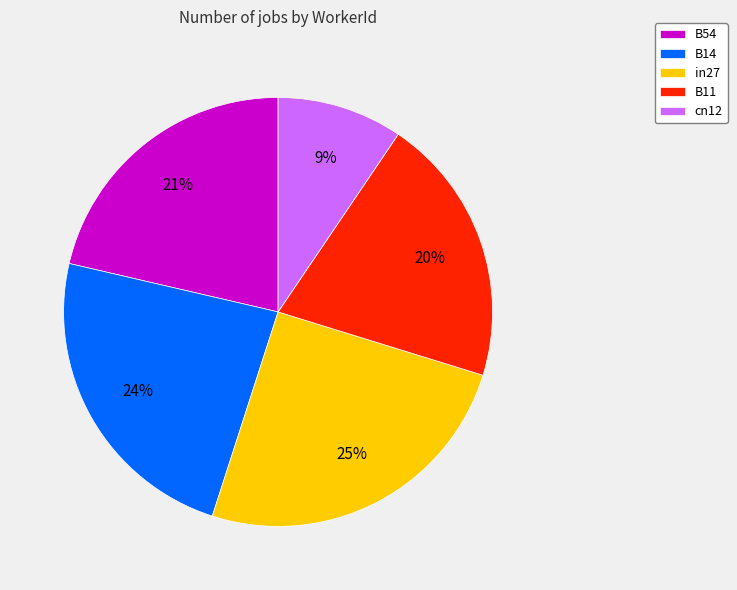

What is the smallest slice in the pie chart?

cn12